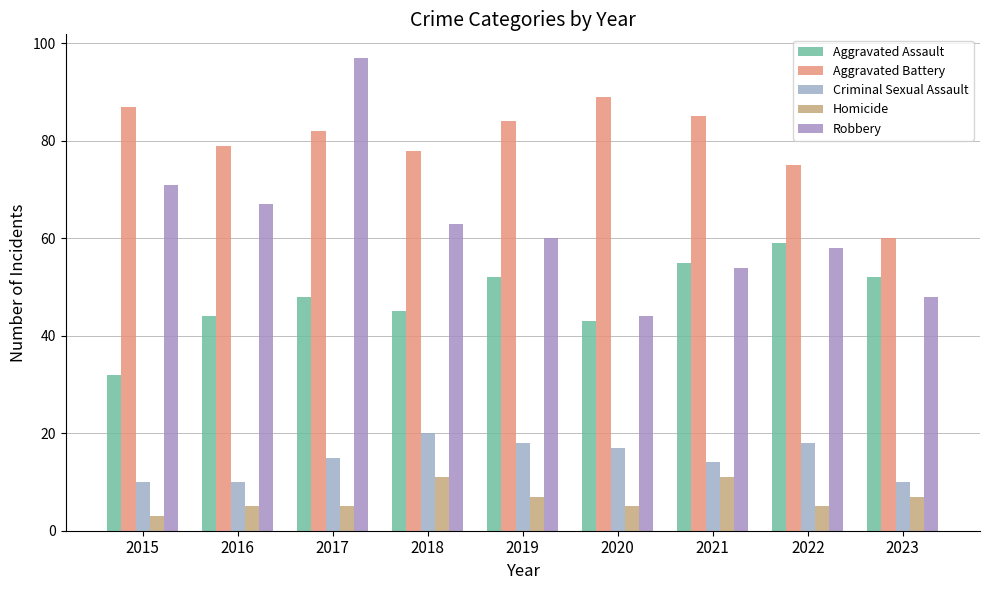

How many Criminal Sexual Assault values are between 10 and 18?

8